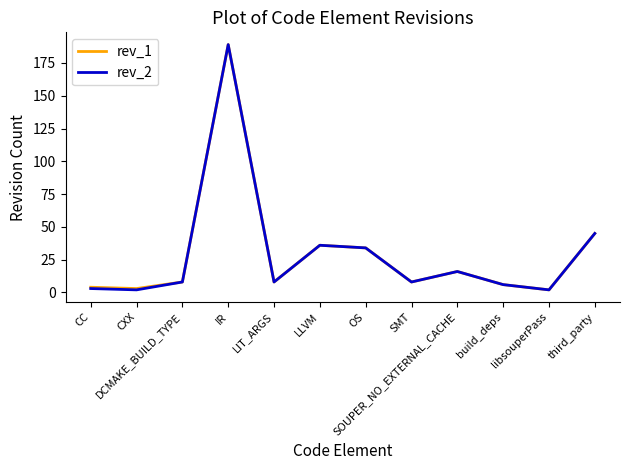

At which category does the chart reach its peak across all series?

IR